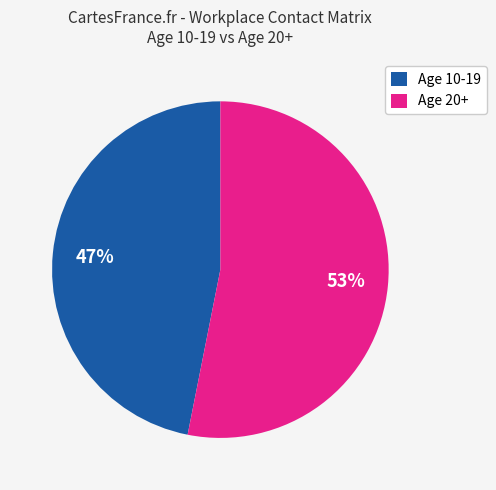

Rank the categories by value from highest to lowest.

Age 20+, Age 10-19